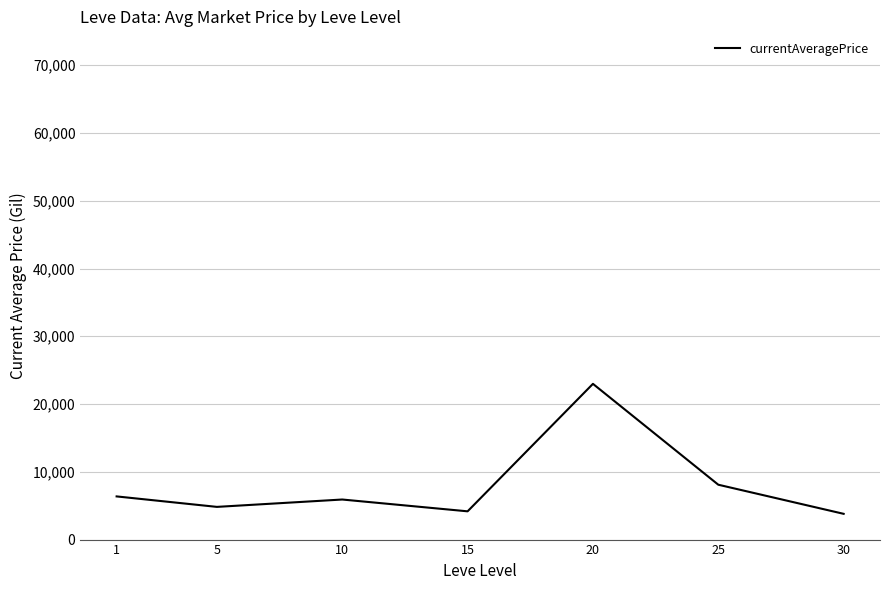

At which label is the value closest to 13390?

25